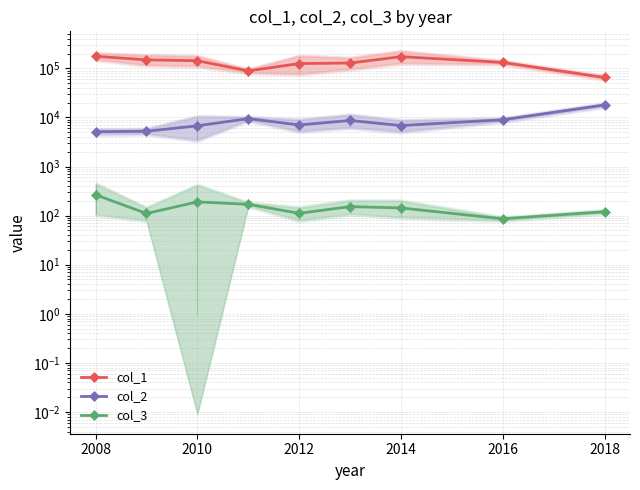

True or false: col_3 and col_2 cross at least once.

False